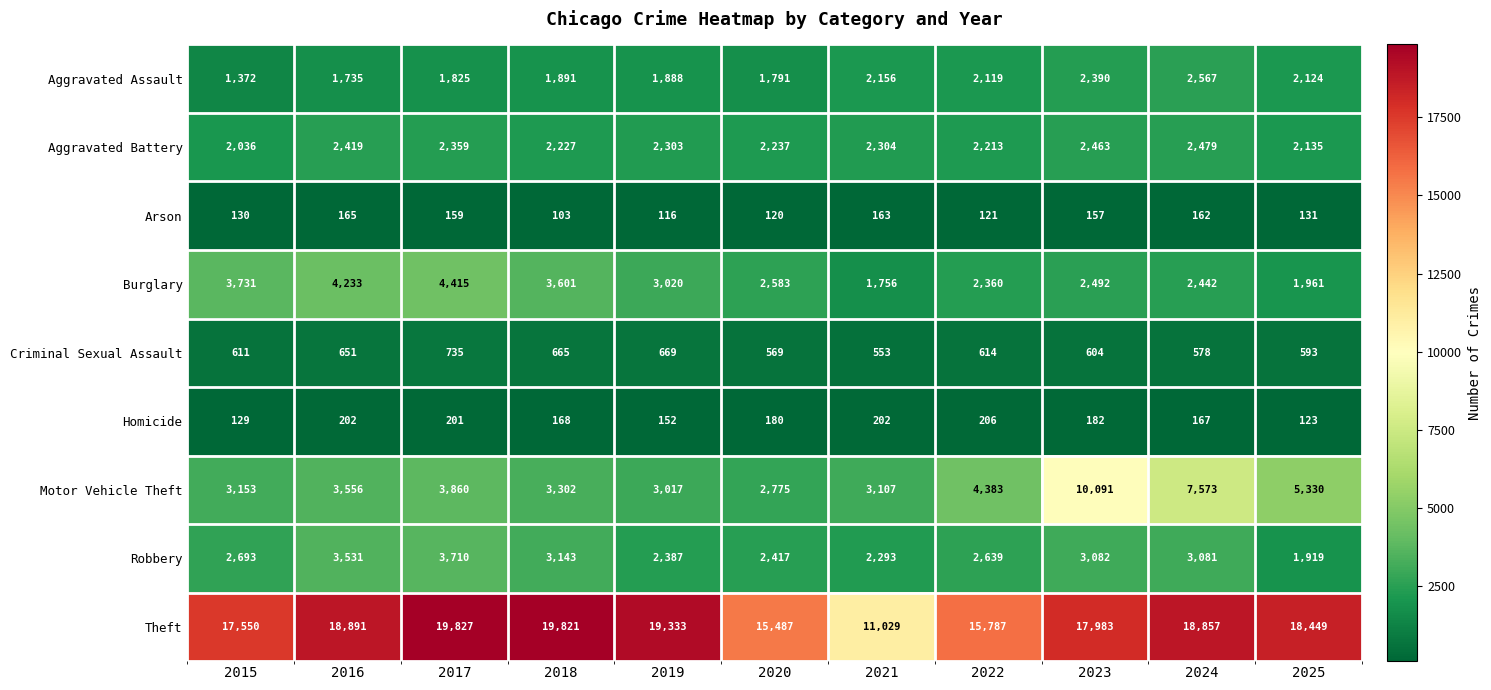

How many distinct data groups are displayed?

9